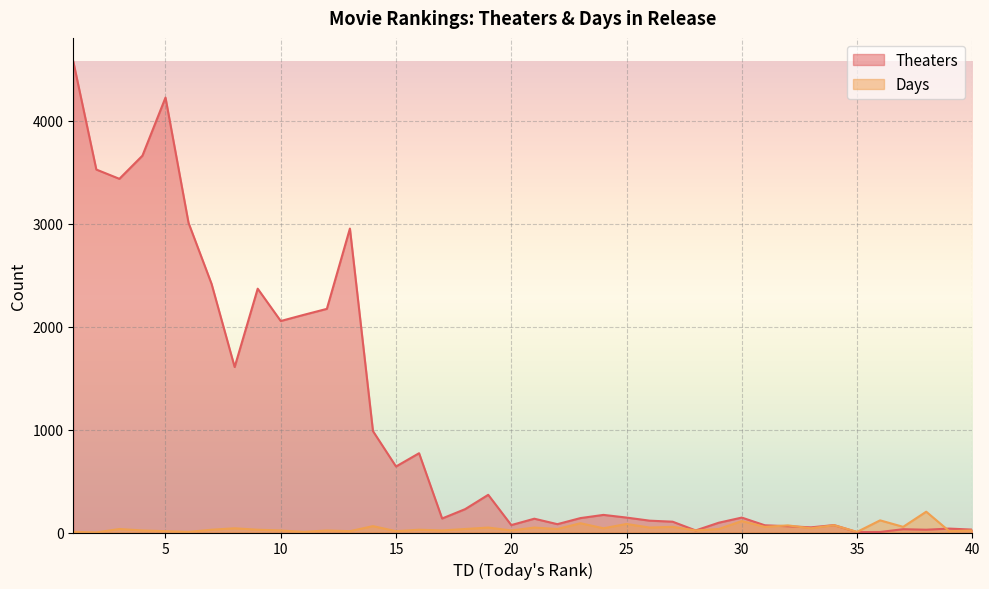

Which series has the largest total across all categories?

Theaters